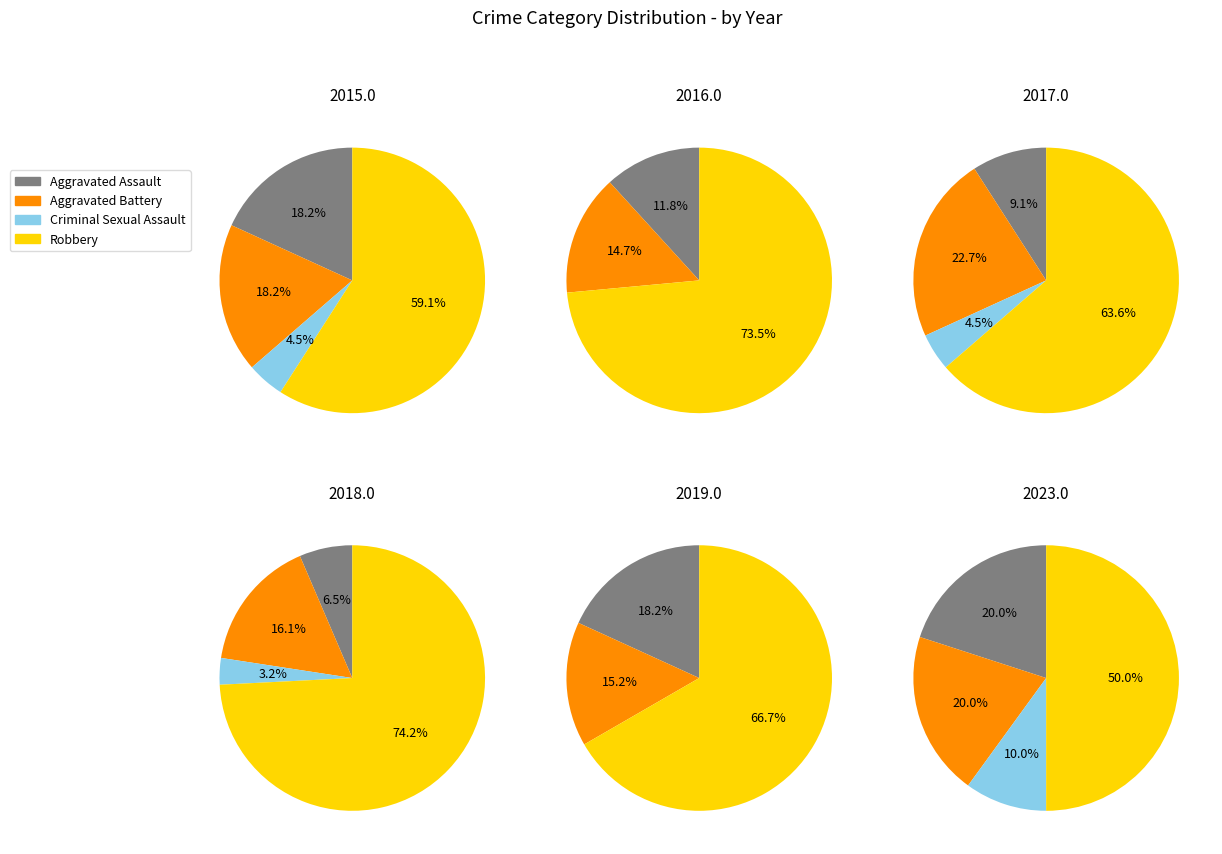

The 1 slice represents 1% of the pie. True or false?

False